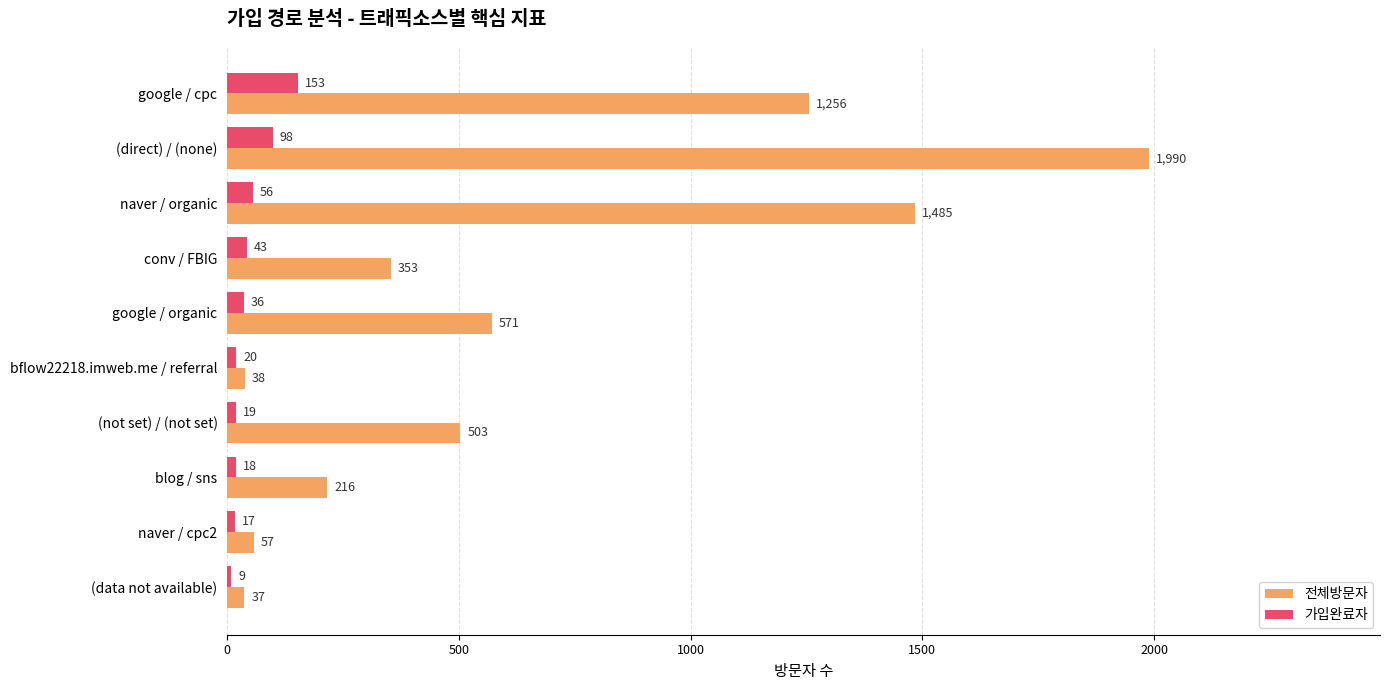

At which label does 가입완료자 reach its minimum?

(data not available)